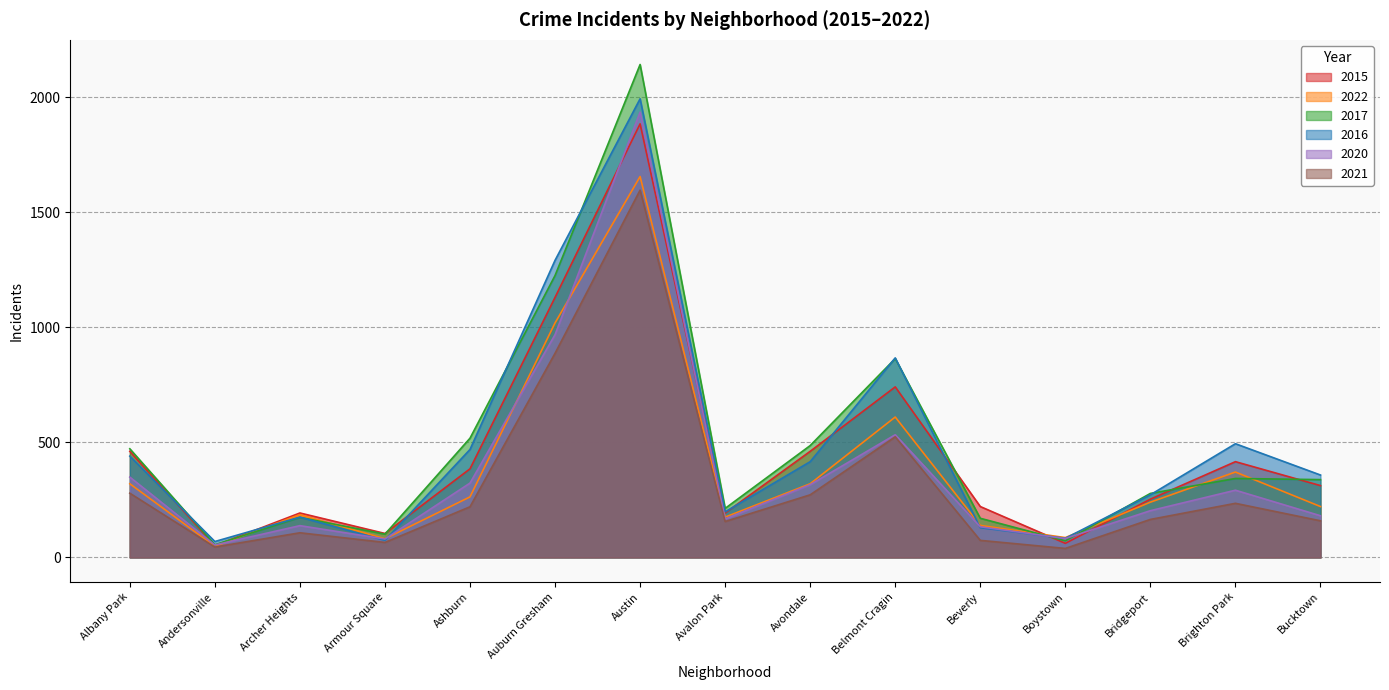

Is the value of 2015 at Armour Square greater than the value of 2020 at Auburn Gresham?

No